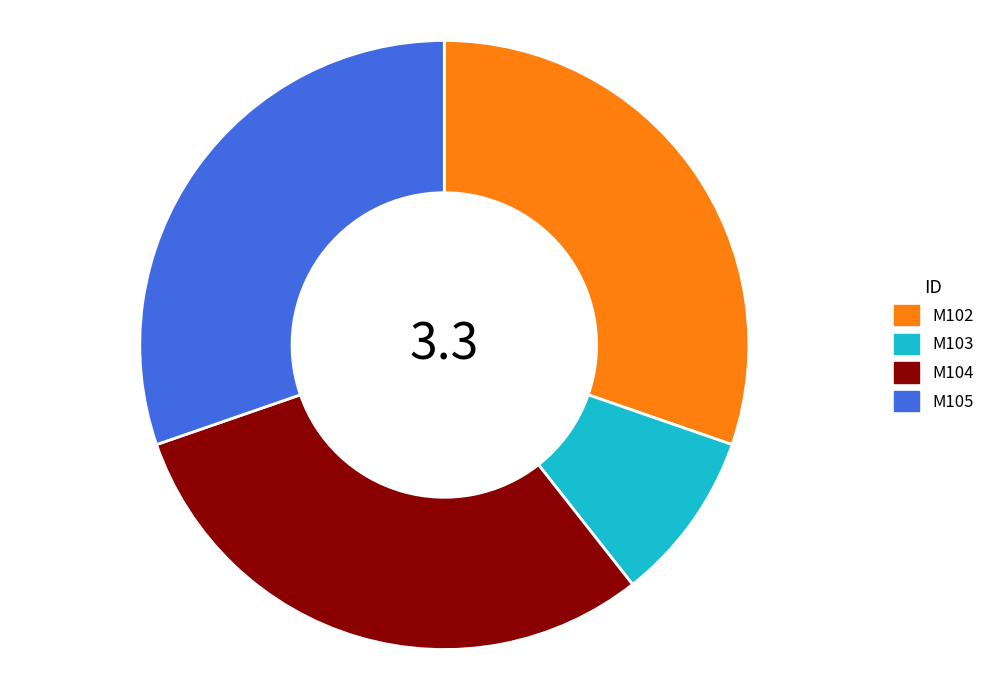

What is the smallest slice in the pie chart?

M103